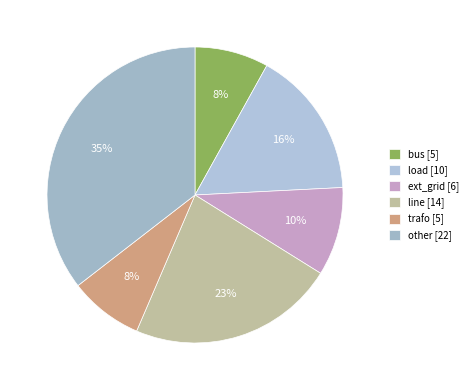

Combined, do other and line account for over 50%?

Yes